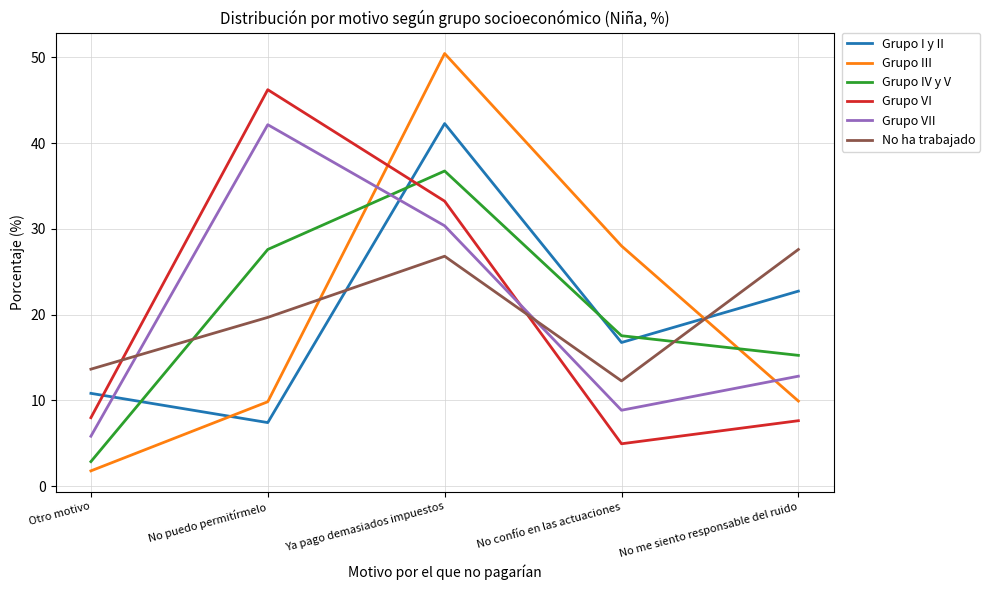

Count the number of data series in this chart.

6